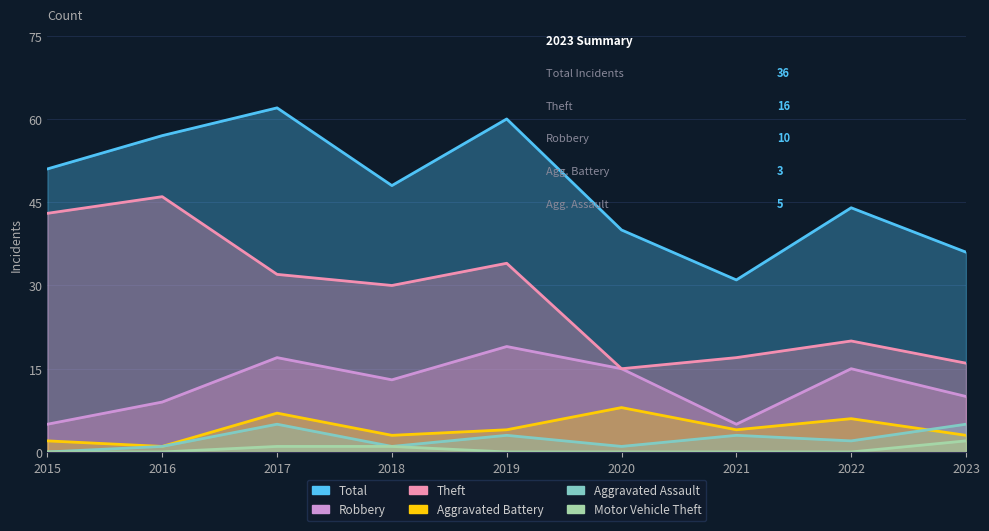

Does the chart have visible grid lines?

Yes